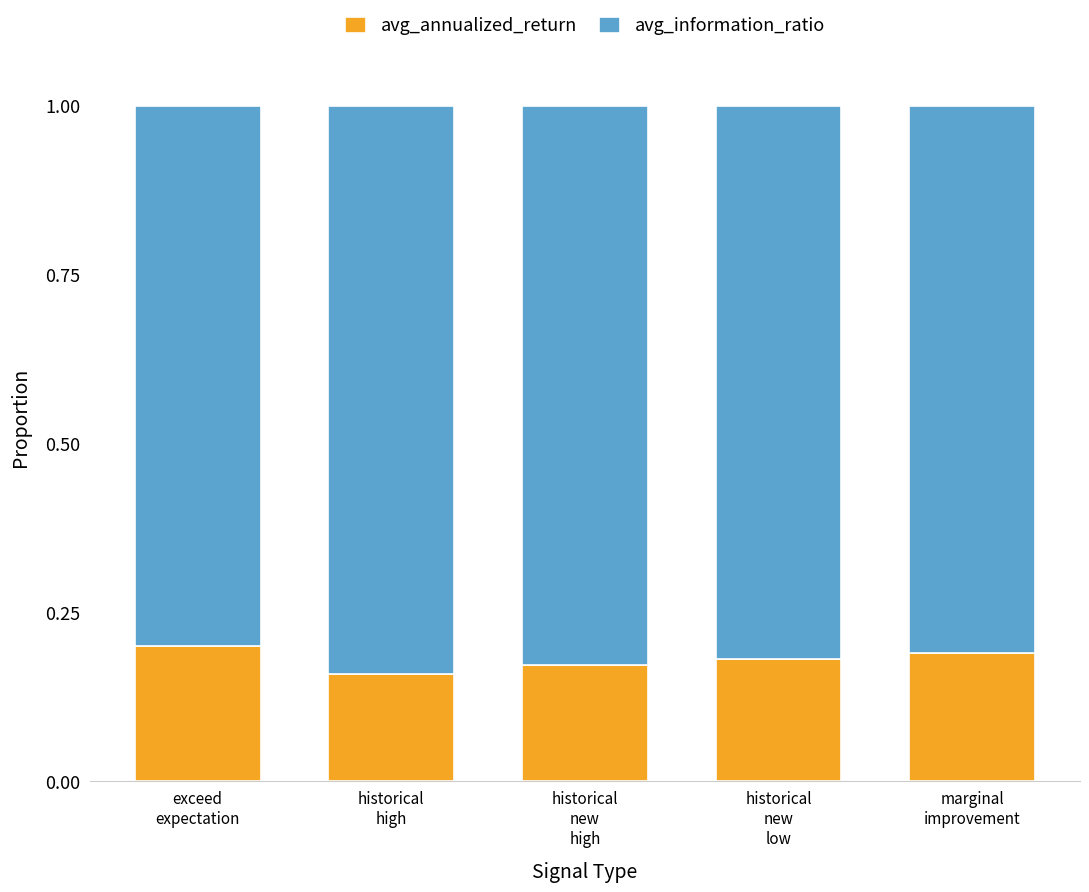

What is the sum of all avg_annualized_return values?

0.9